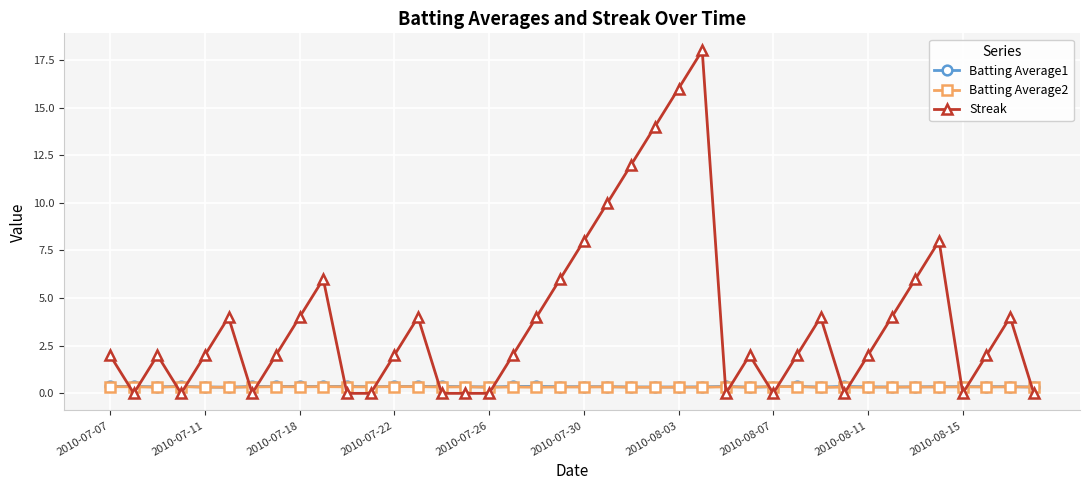

What is the value of the Streak point at the 25th from the left?

16.0